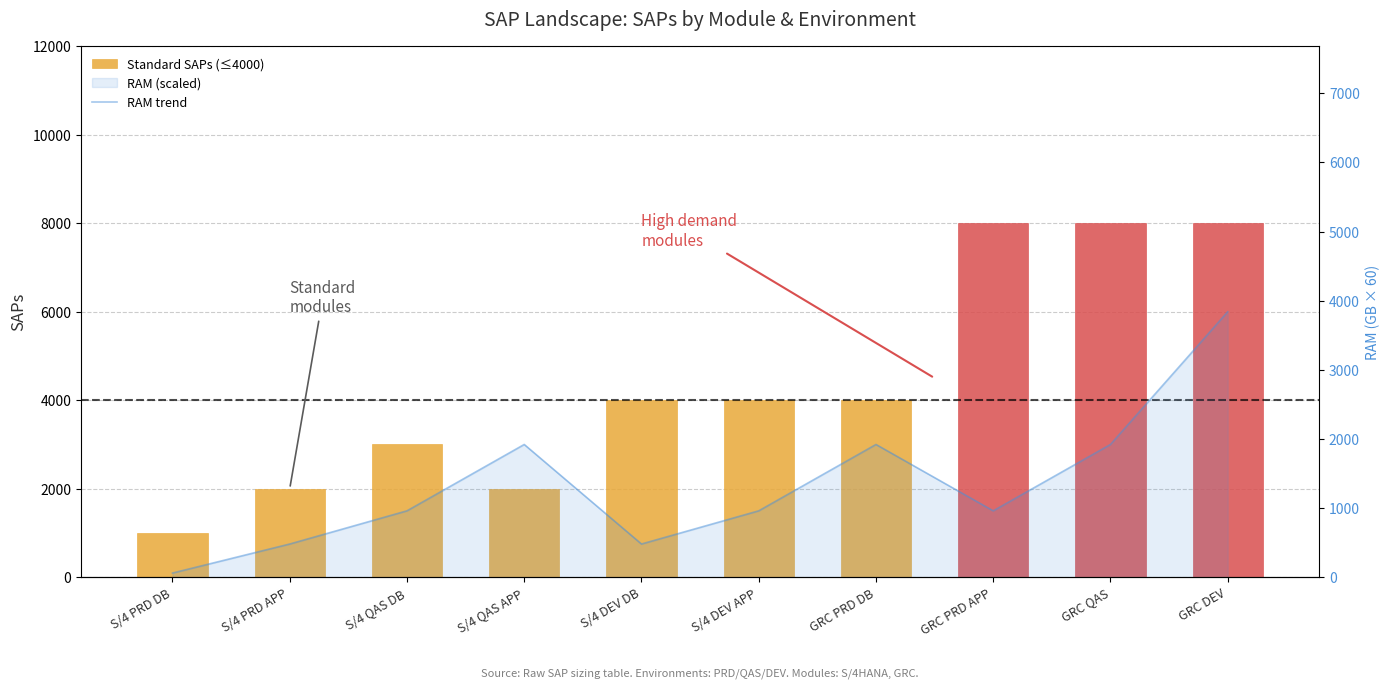

What is the difference between the values at S/4 PRD APP and GRC PRD DB?

1440